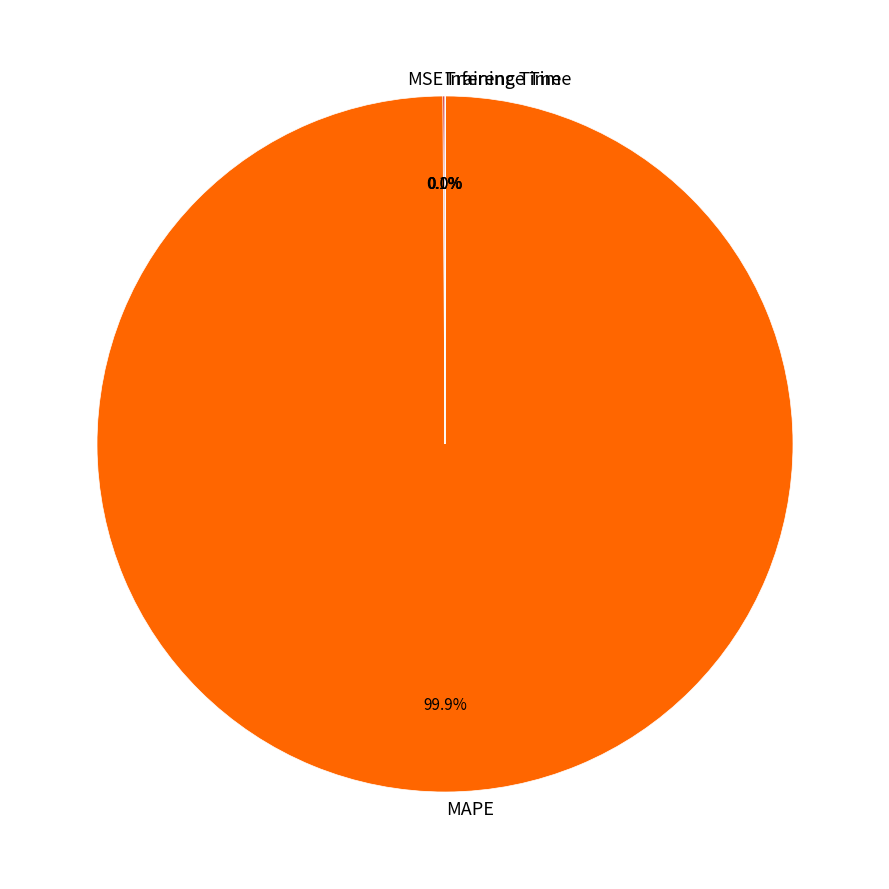

Does MAPE account for over 50% of the chart?

Yes